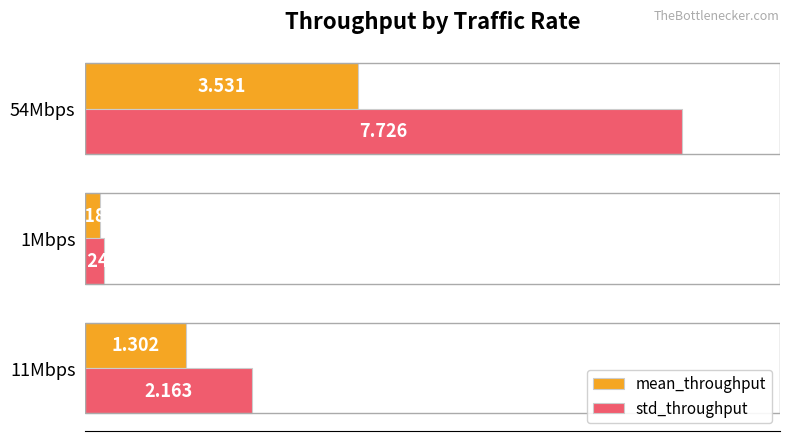

List the series in order of their overall mean, highest first.

std_throughput, mean_throughput